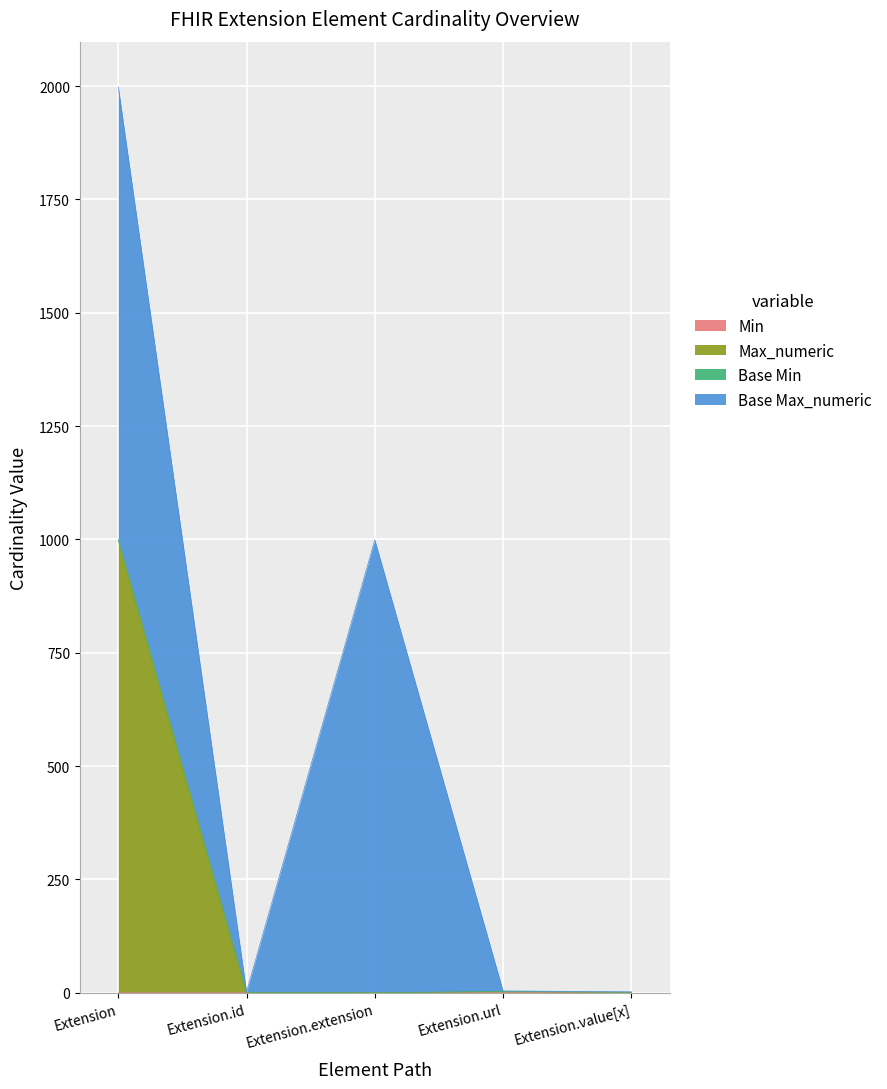

How many interior local peaks does the Max_numeric series have?

1